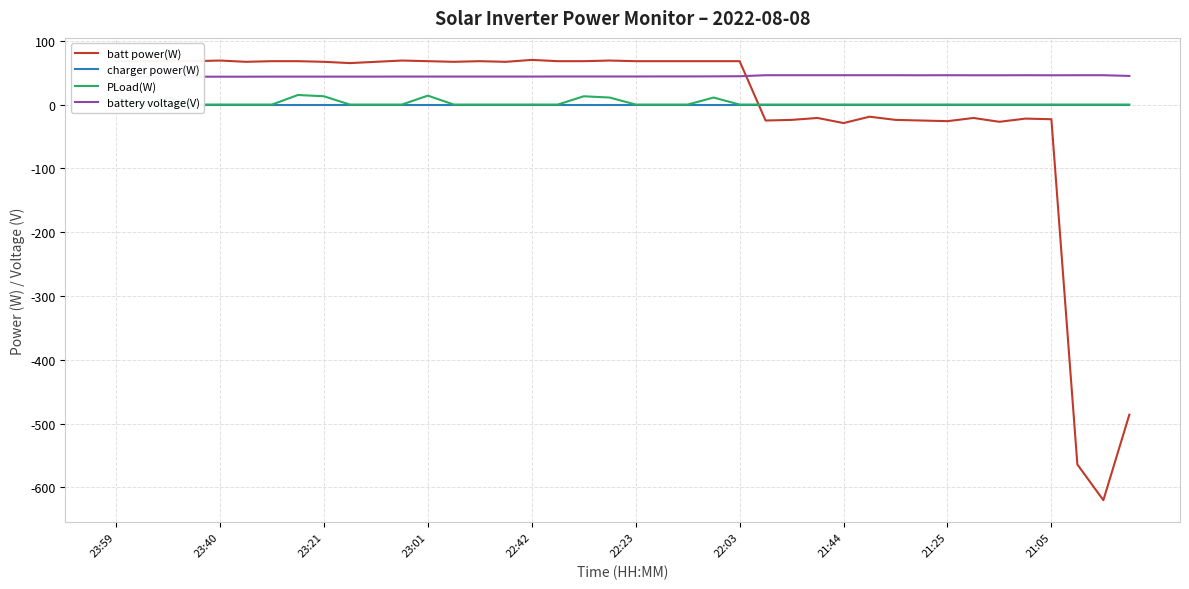

What are all the series names shown in the legend?

batt power(W), charger power(W), PLoad(W), battery voltage(V)